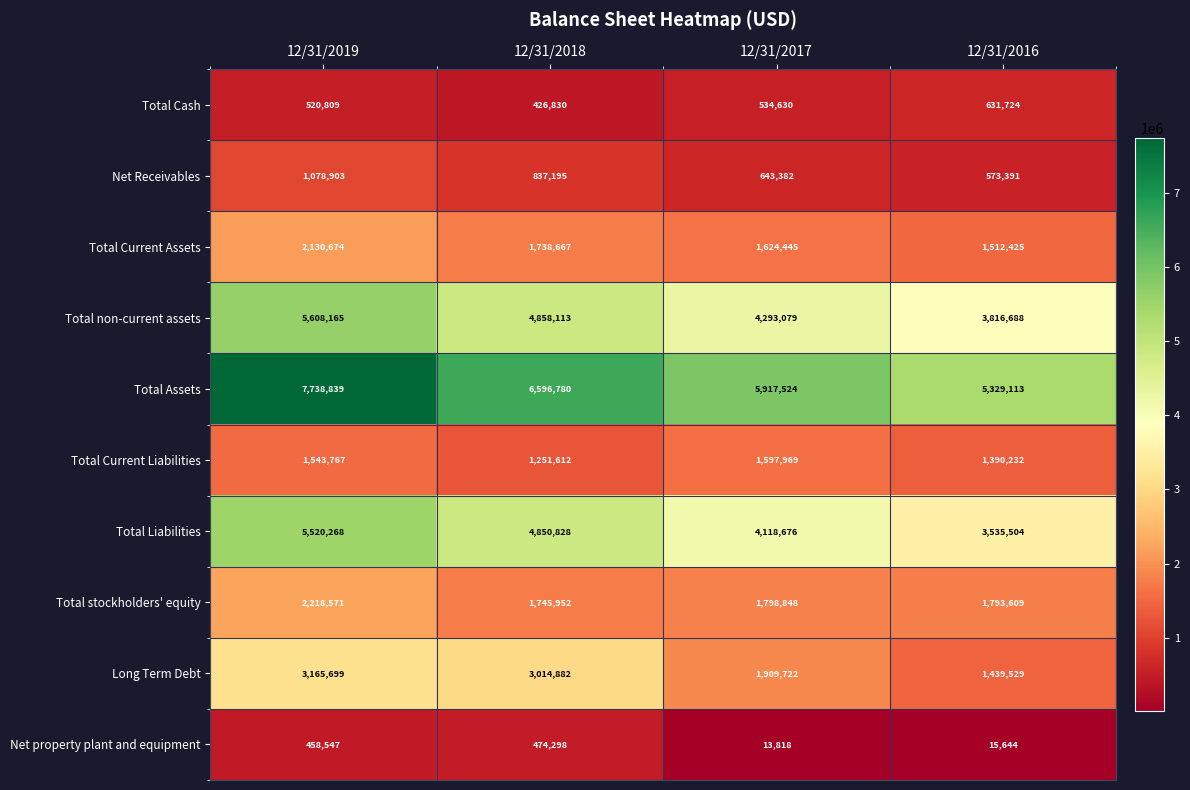

Which label corresponds to the largest value in the chart?

12/31/2019